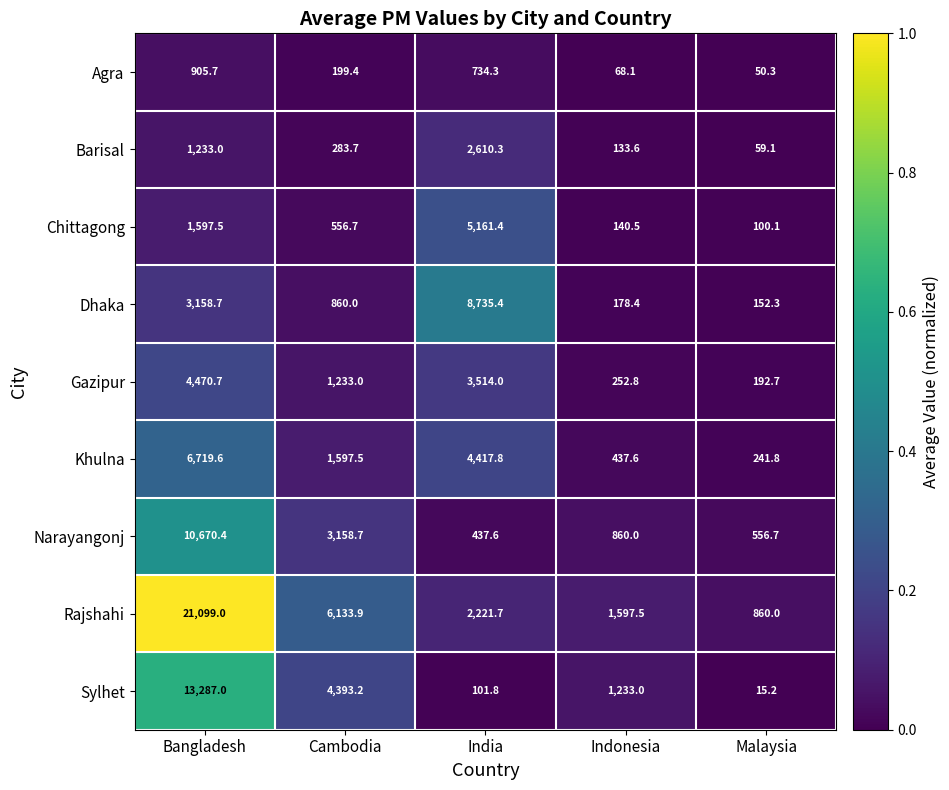

At which label is Barisal closest to 1334?

Bangladesh